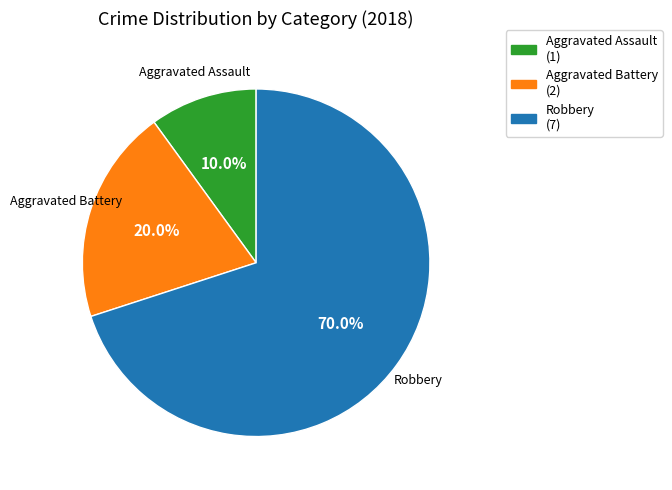

Is Aggravated Assault the majority of the pie?

No